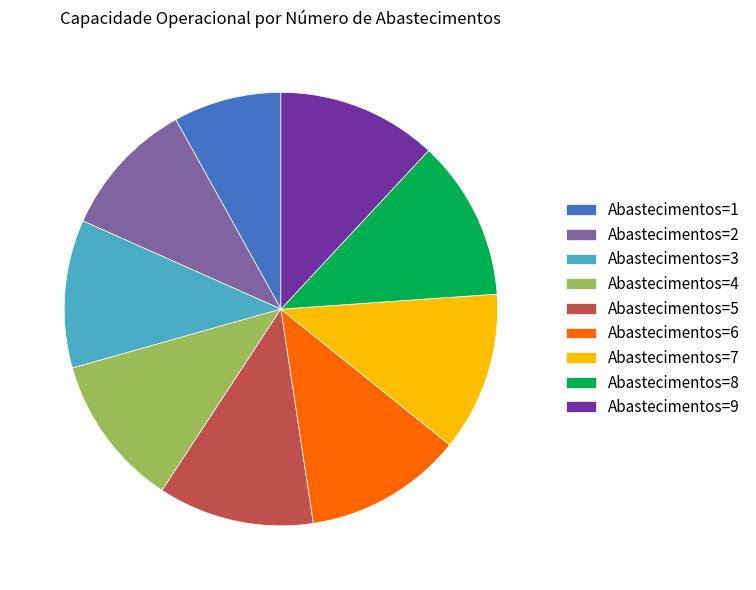

What is the ratio of the value at Abastecimentos=5 to the value at Abastecimentos=1?

1.4